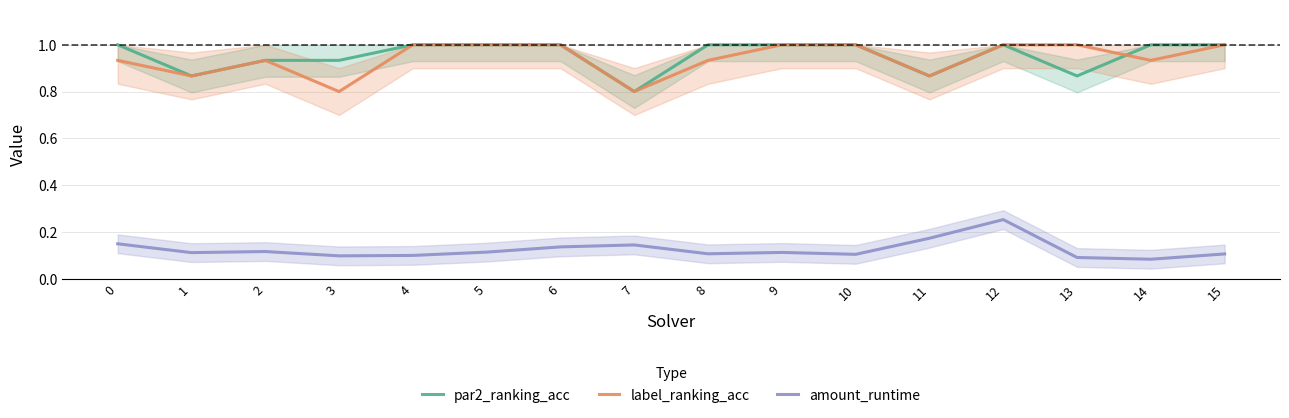

True or false: amount_runtime and par2_ranking_acc intersect in this chart.

False